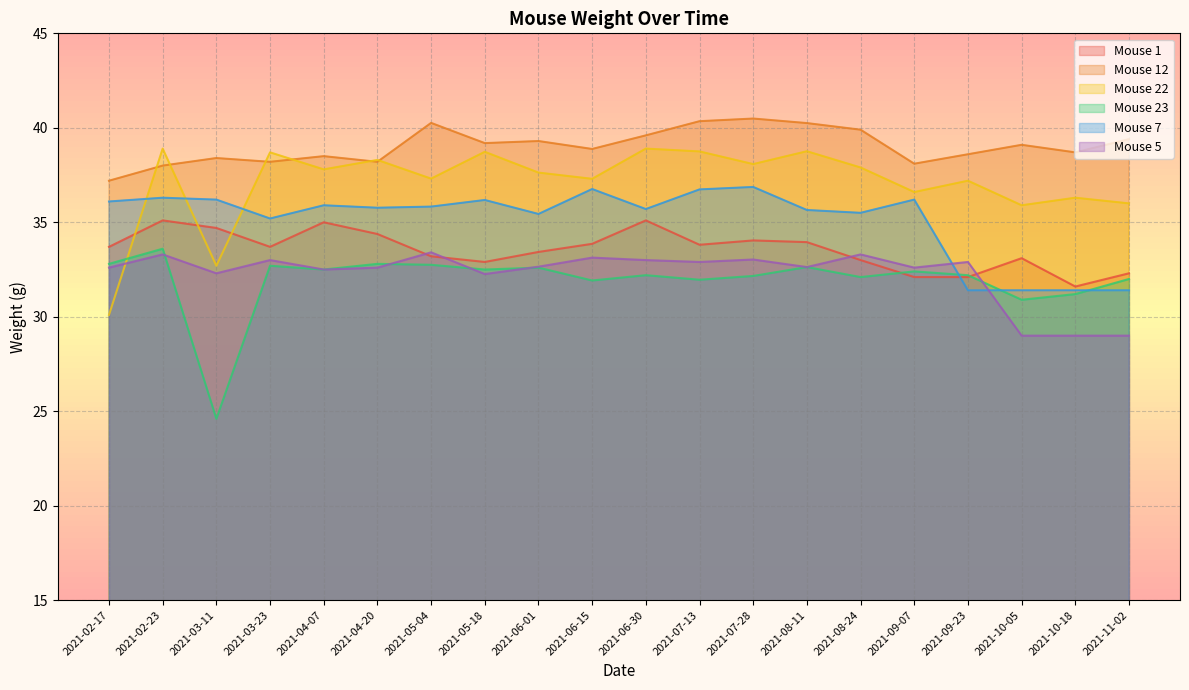

Reading left to right, transcribe all the data shown in this chart.

Mouse 1: 33.7	35.1	34.7	33.7	35.0	34.4	33.2	32.9	33.4	33.9	35.1	33.8	34.0	34.0	33.0	32.1	32.1	33.1	31.6	32.3
Mouse 12: 37.2	38.0	38.4	38.2	38.5	38.2	40.3	39.2	39.3	38.9	39.6	40.4	40.5	40.2	39.9	38.1	38.6	39.1	38.7	39.4
Mouse 22: 30.1	38.9	32.7	38.7	37.8	38.3	37.3	38.7	37.6	37.3	38.9	38.8	38.1	38.8	37.9	36.6	37.2	35.9	36.3	36.0
Mouse 23: 32.8	33.6	24.6	32.7	32.5	32.8	32.8	32.5	32.6	31.9	32.2	32.0	32.2	32.6	32.1	32.4	32.2	30.9	31.2	32.0
Mouse 7: 36.1	36.3	36.2	35.2	35.9	35.8	35.8	36.2	35.4	36.8	35.7	36.7	36.9	35.6	35.5	36.2	31.4	31.4	31.4	31.4
Mouse 5: 32.6	33.3	32.3	33.0	32.5	32.6	33.4	32.3	32.6	33.1	33.0	32.9	33.0	32.6	33.3	32.6	32.9	29.0	29.0	29.0